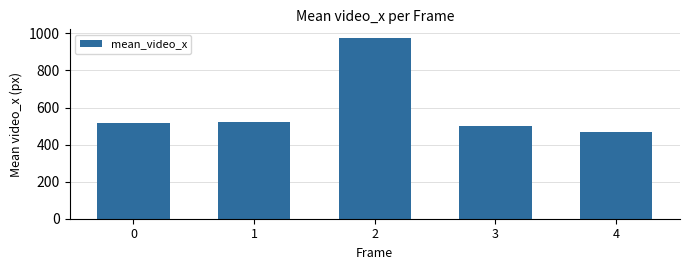

Is it true that the value at 0 is 517.6?

True